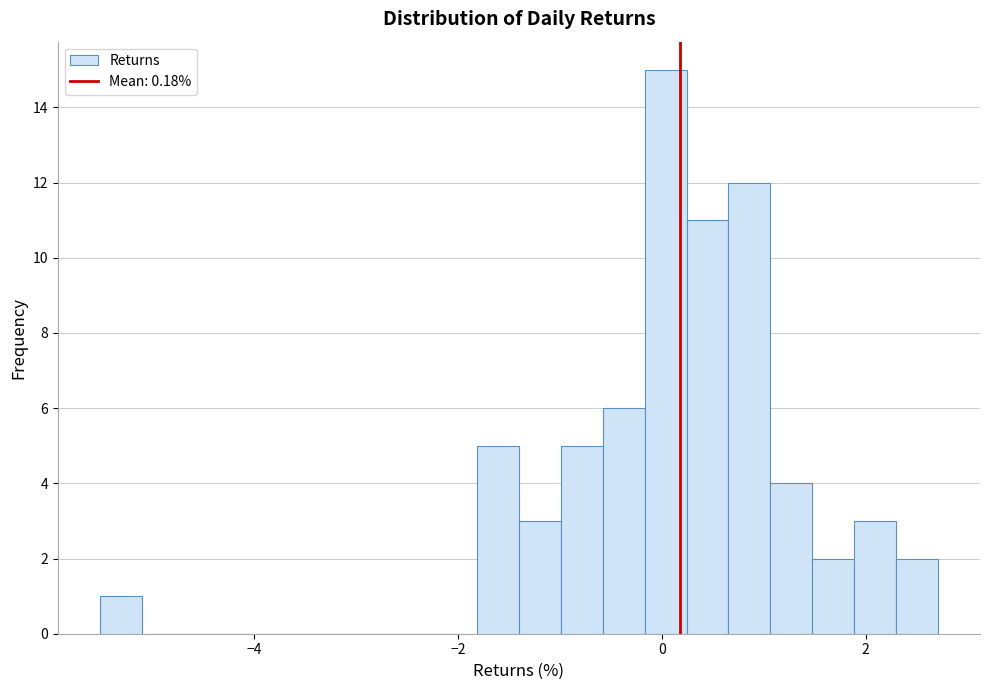

Read against the x-axis, roughly where is the centre of the tallest bar?

0.0